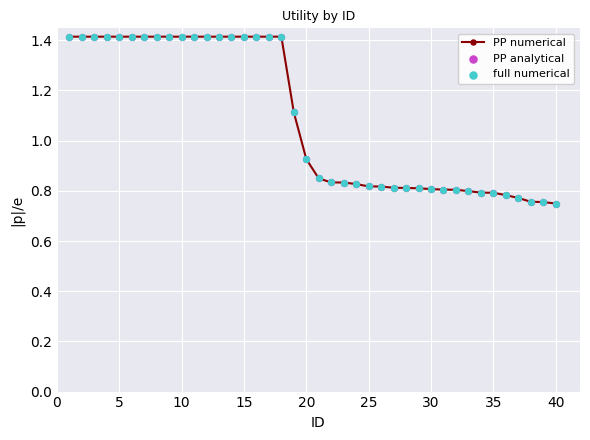

What is the value of the 16th point from the left?

1.4